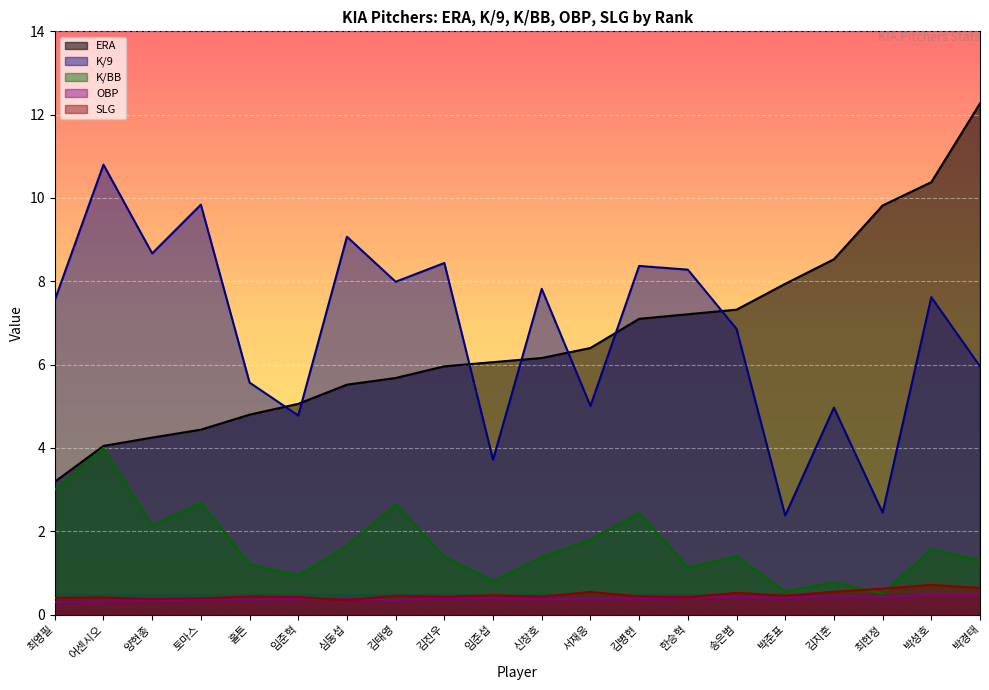

Which series has the largest total across all categories?

K/9